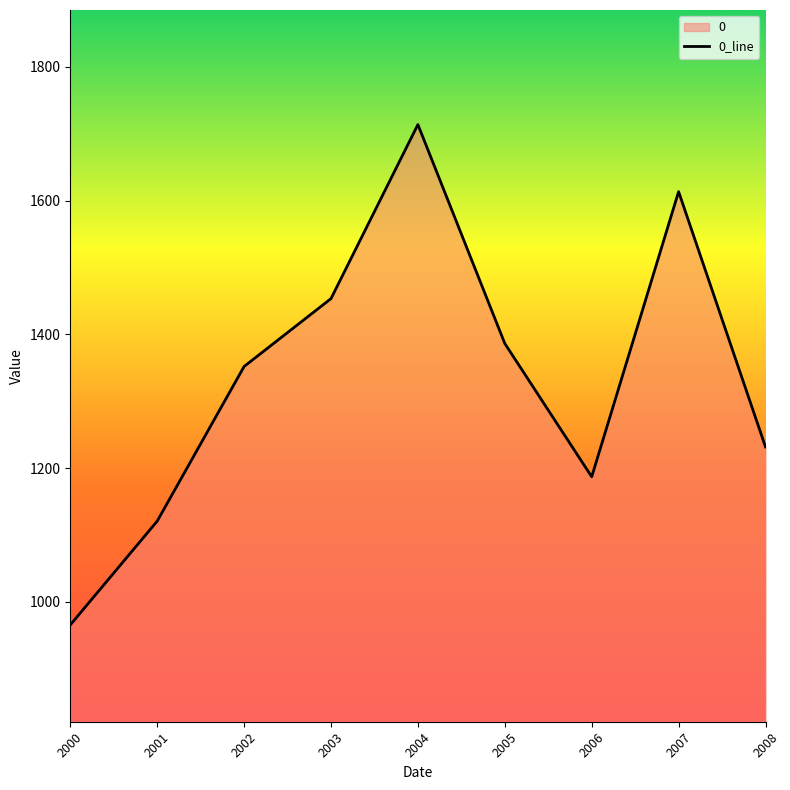

List the labels in order of value, largest first.

2004, 2007, 2003, 2005, 2002, 2008, 2006, 2001, 2000